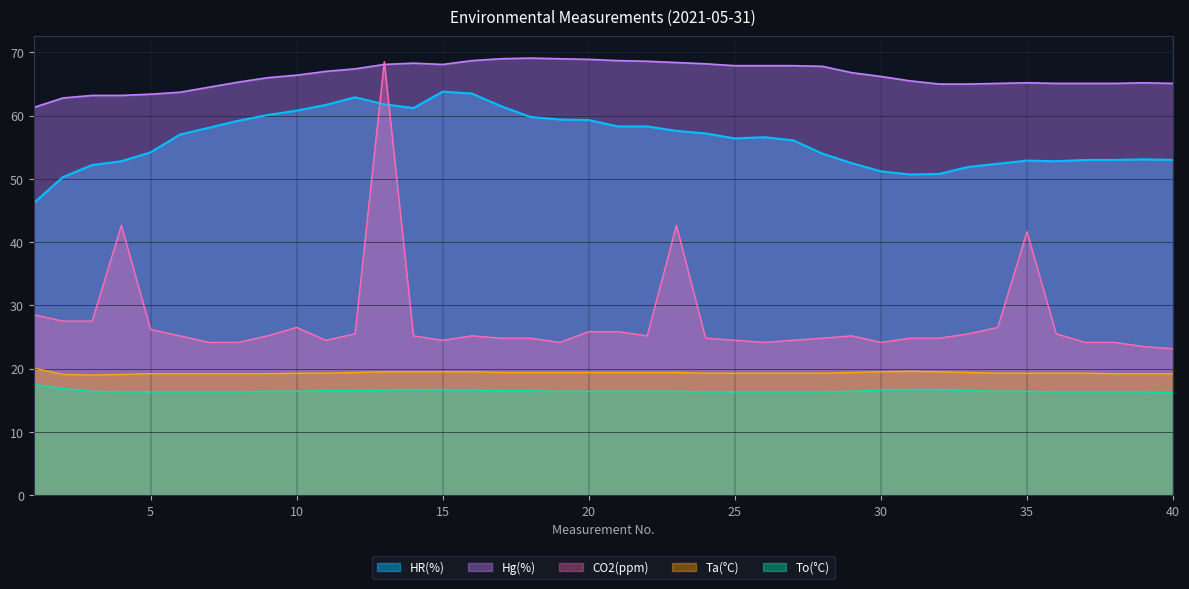

True or false: To(°C) and HR(%) cross at least once.

False